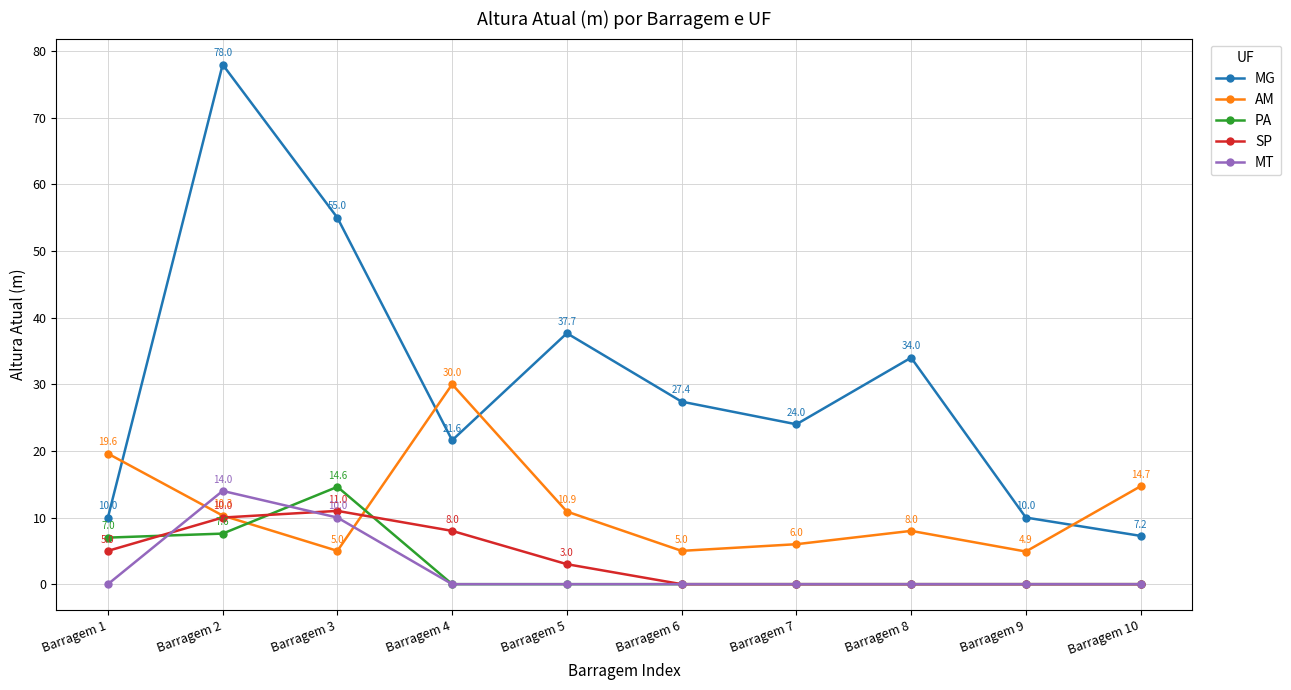

Does the chart display data point markers on the line(s)?

Yes